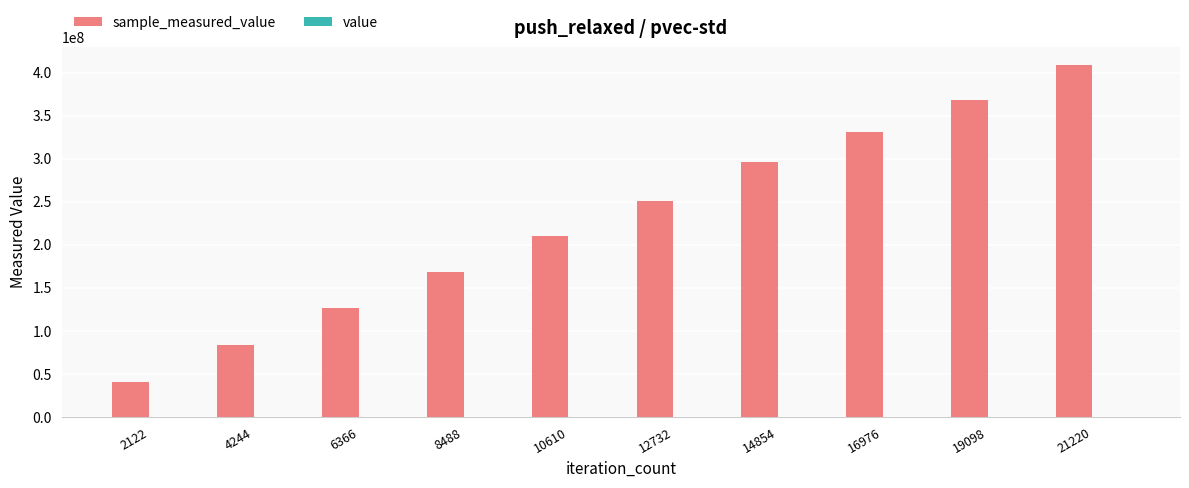

Between 16976 and 21220, which series saw the biggest shift?

sample_measured_value